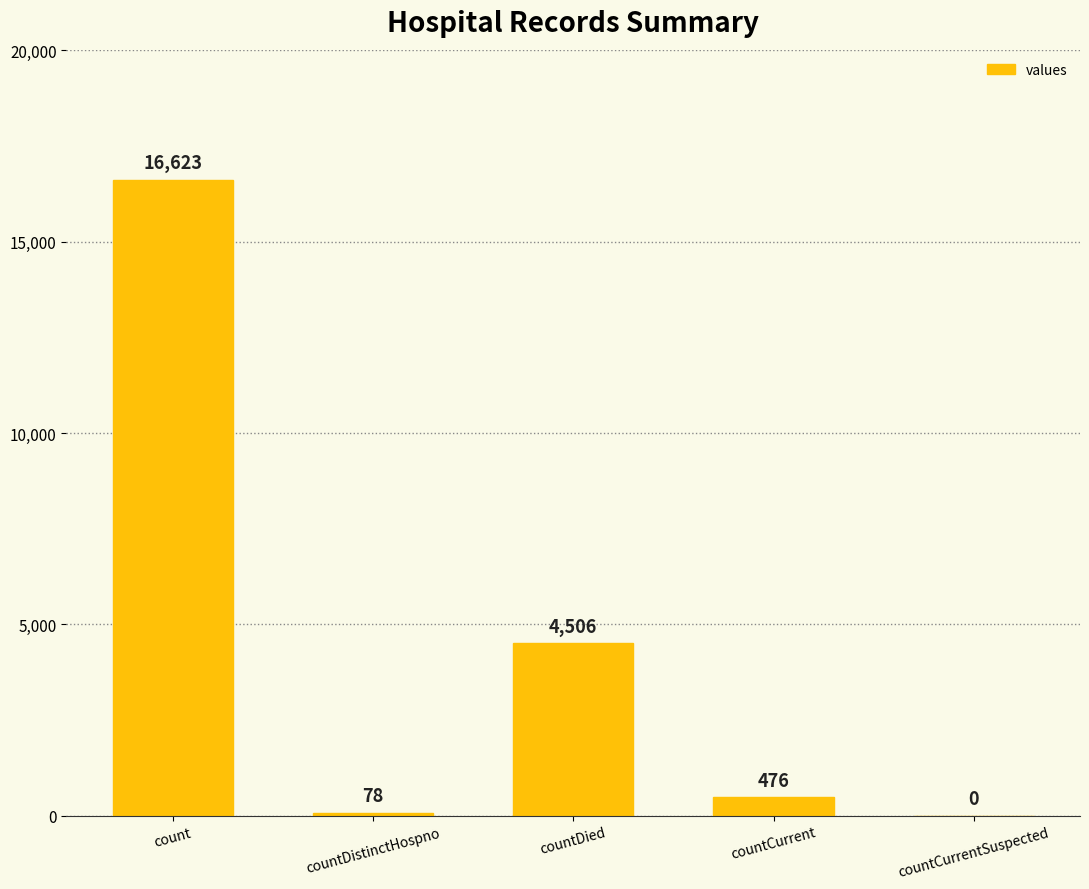

Are the bars grouped side by side (vs. stacked)?

No